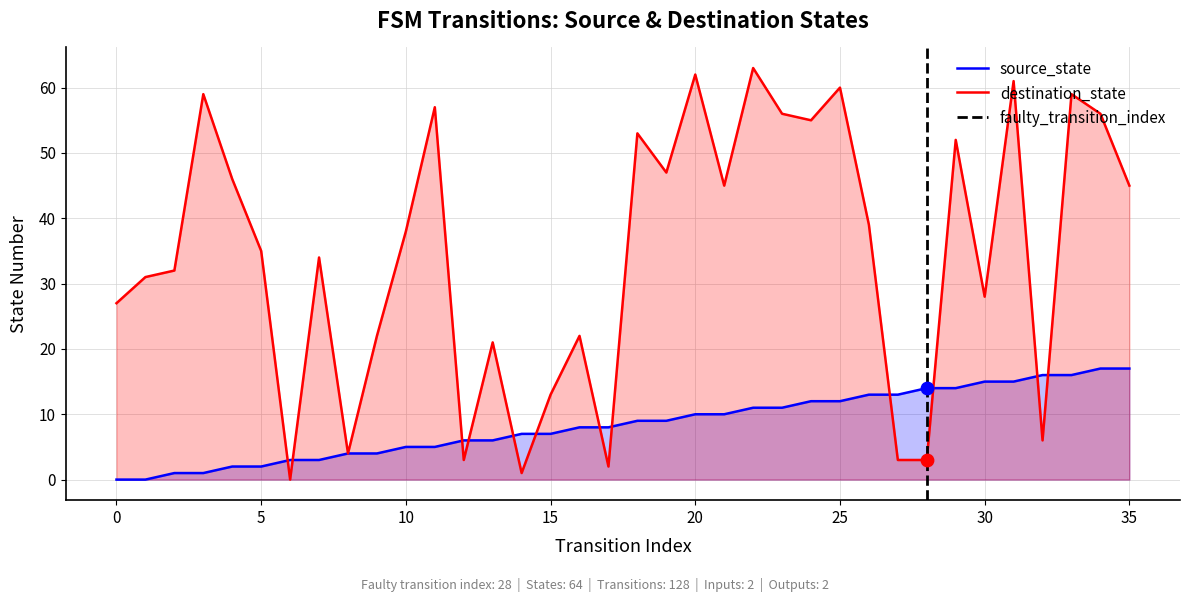

Which series has the largest total across all categories?

destination_state